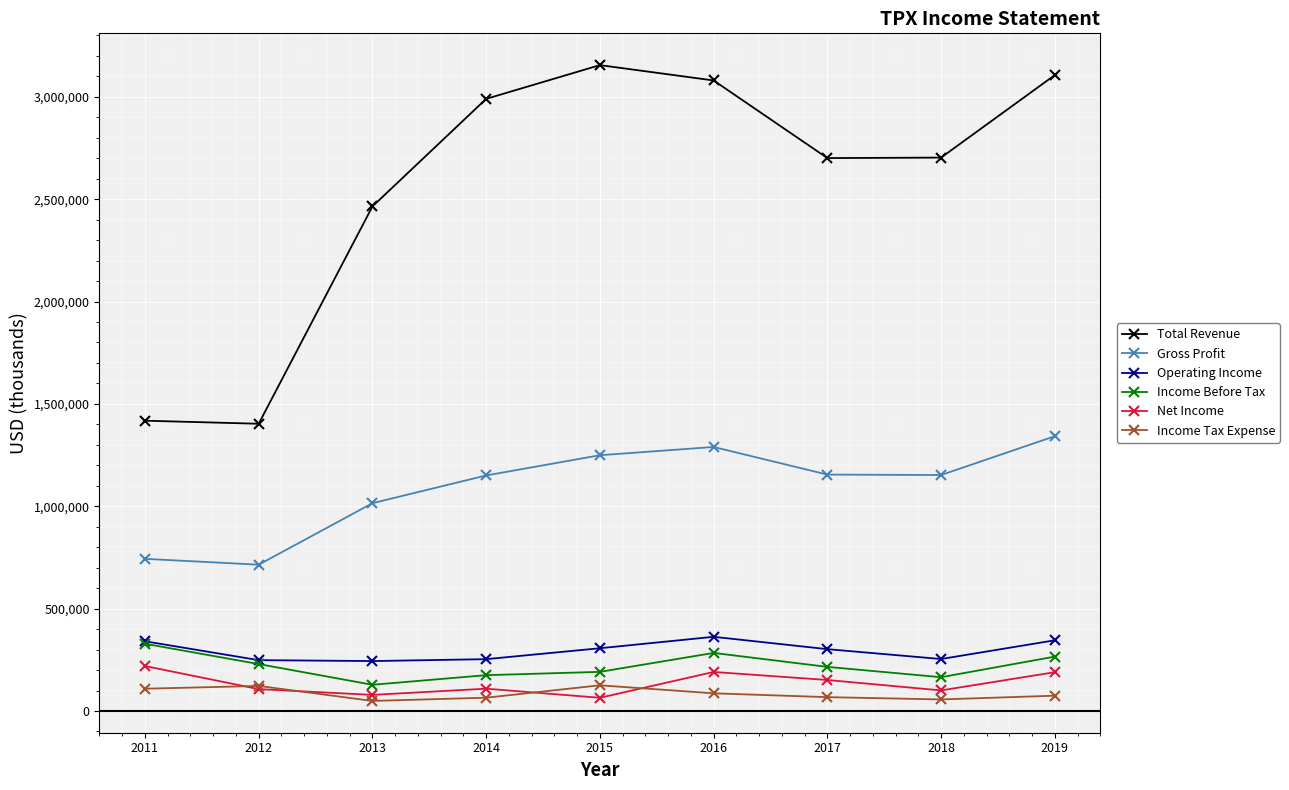

At 2019, list the series in order from largest to smallest.

Total Revenue, Gross Profit, Operating Income, Income Before Tax, Net Income, Income Tax Expense